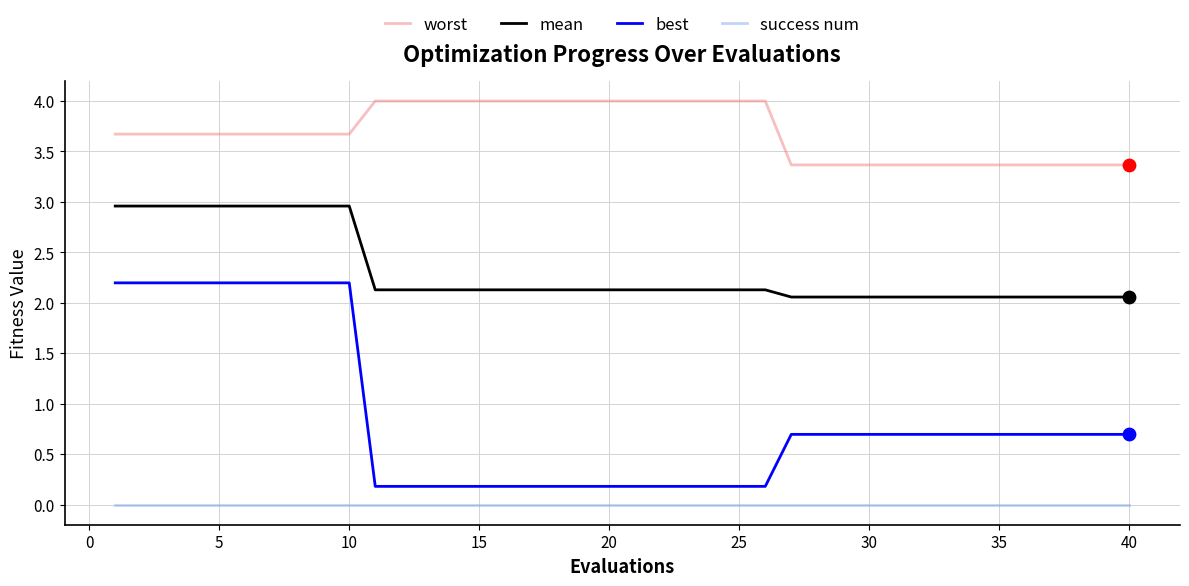

Which series has the widest spread of values?

best